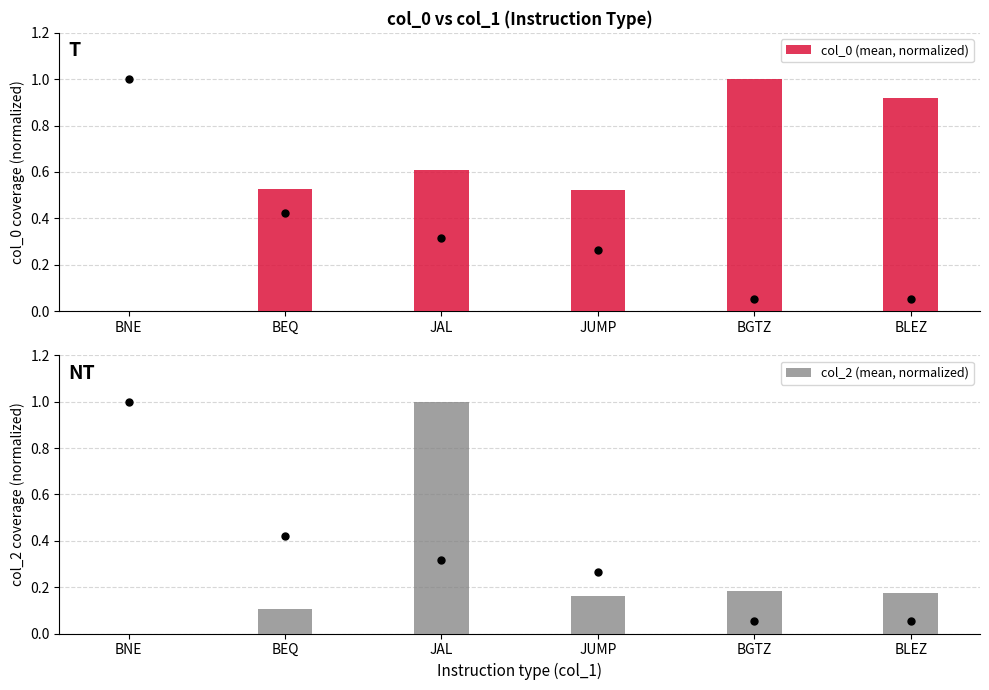

Which series reaches the minimum Y coordinate?

col_0 (mean, normalized)